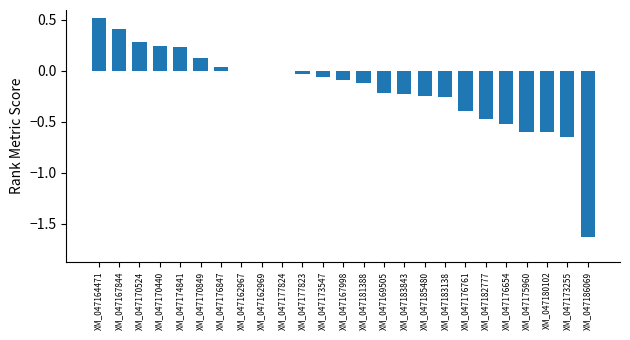

Which category has the highest value across all series?

XM_047164471